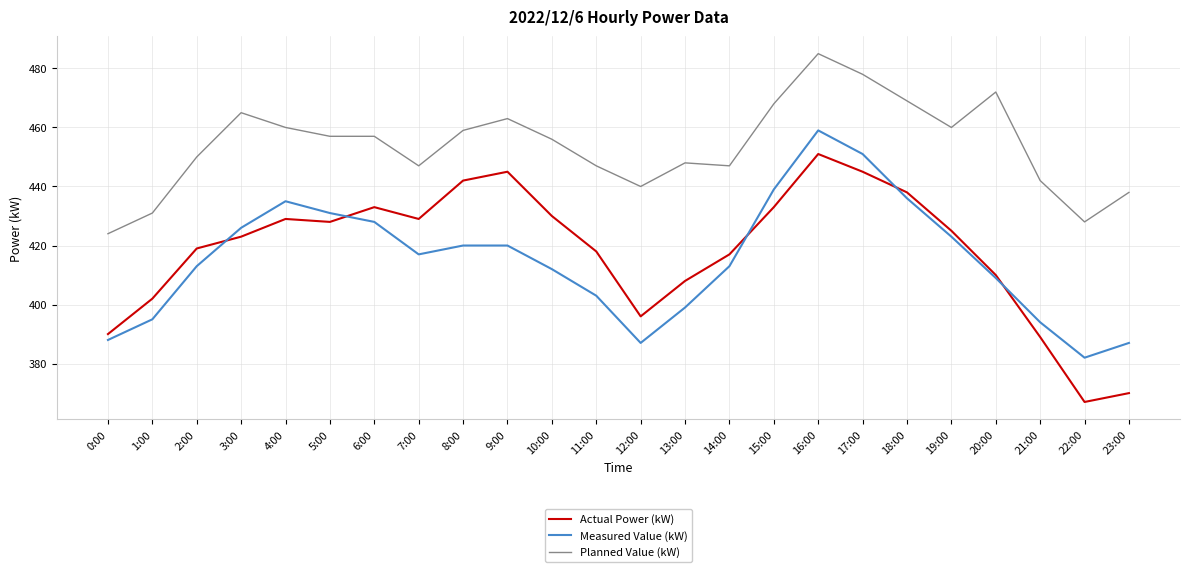

Between 1:00 and 14:00, which series saw the biggest shift?

Measured Value (kW)